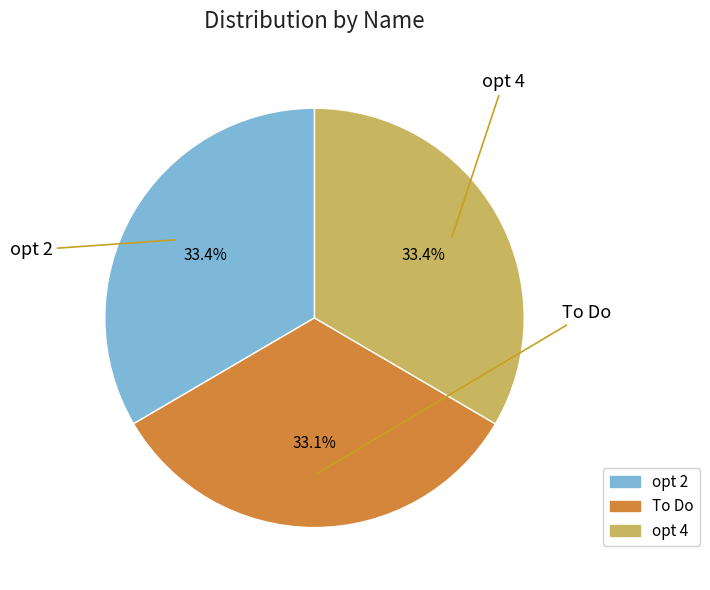

To the nearest percent, what percentage of the pie is To Do?

33%